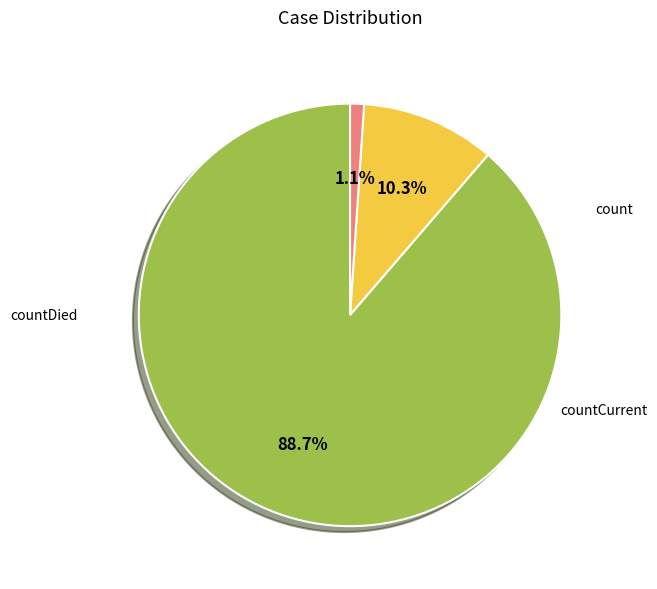

Is it true that countCurrent is 1% of the pie?

True